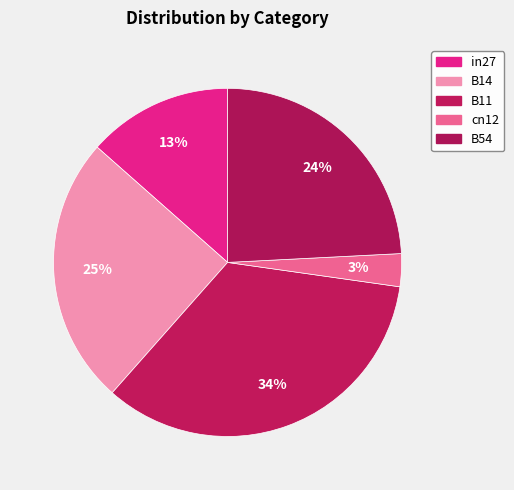

Which category has the biggest portion of the pie?

B11